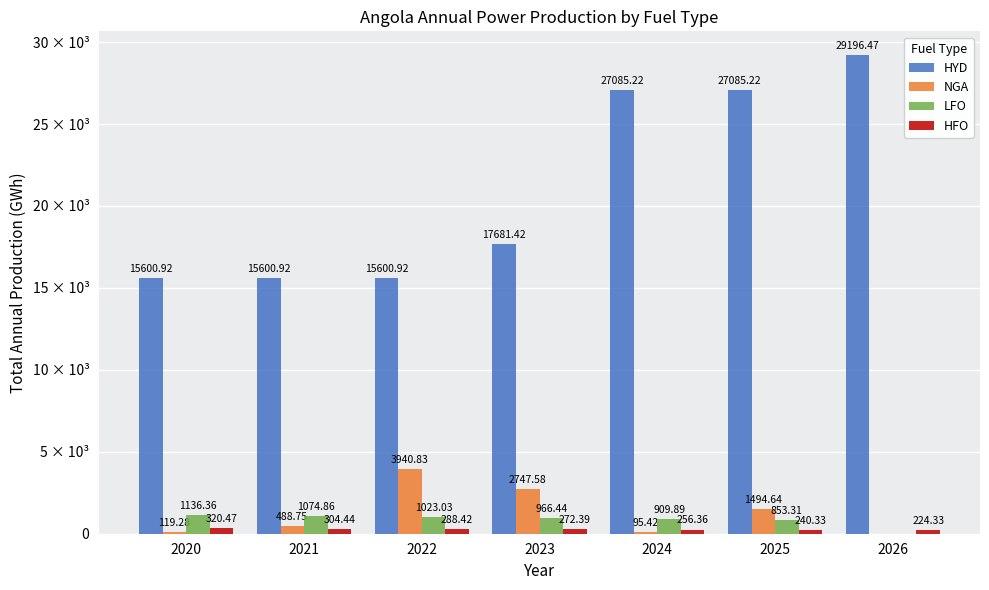

Are the bars grouped side by side (vs. stacked)?

Yes